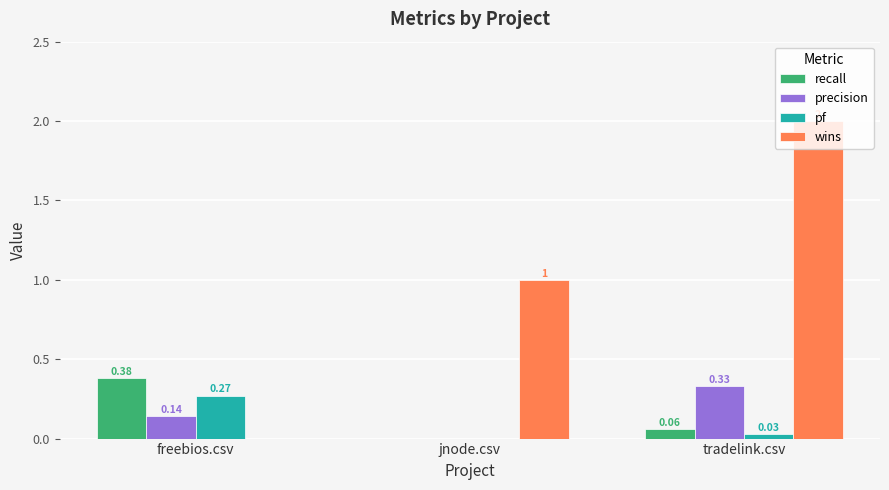

Is the value of recall at tradelink.csv greater than the value of precision at jnode.csv?

Yes